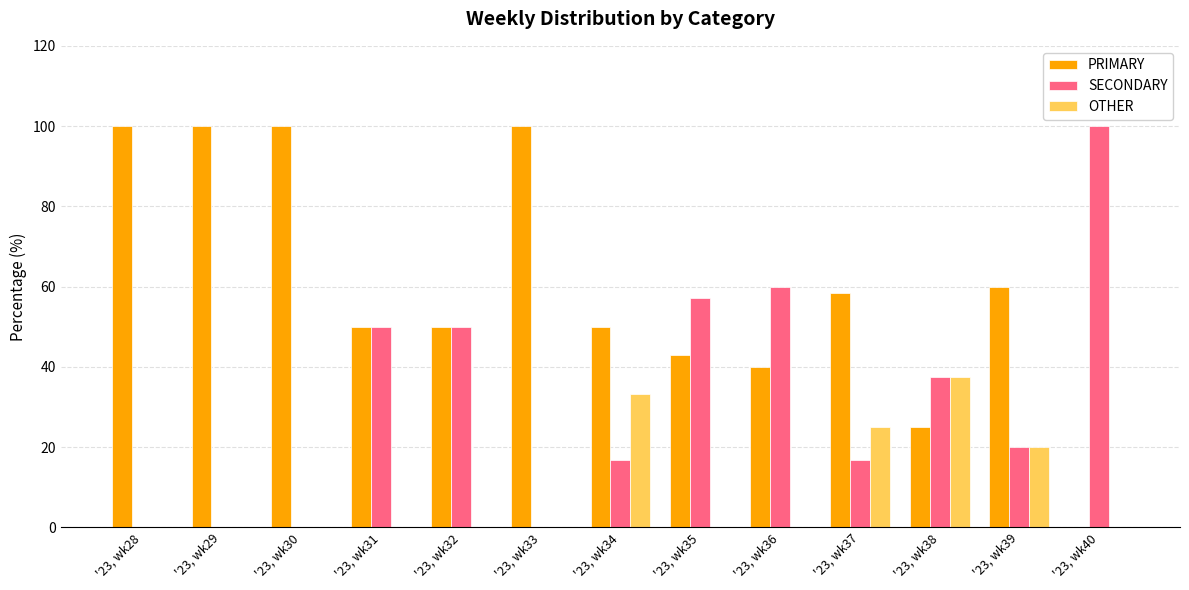

What is the maximum value shown in the chart?

100.0